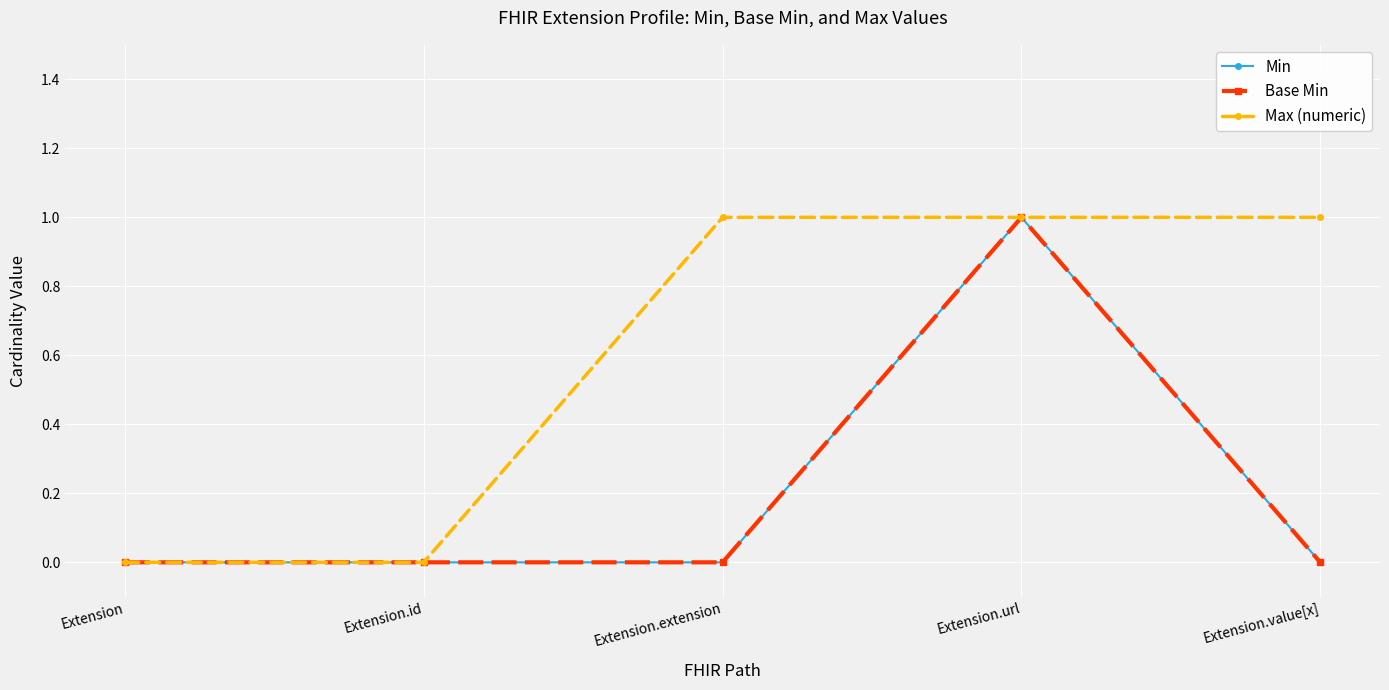

What position from the right is Extension.id?

4